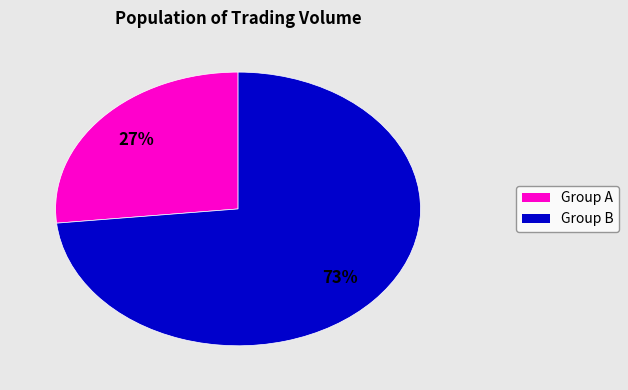

Is there a majority slice in this chart?

Yes